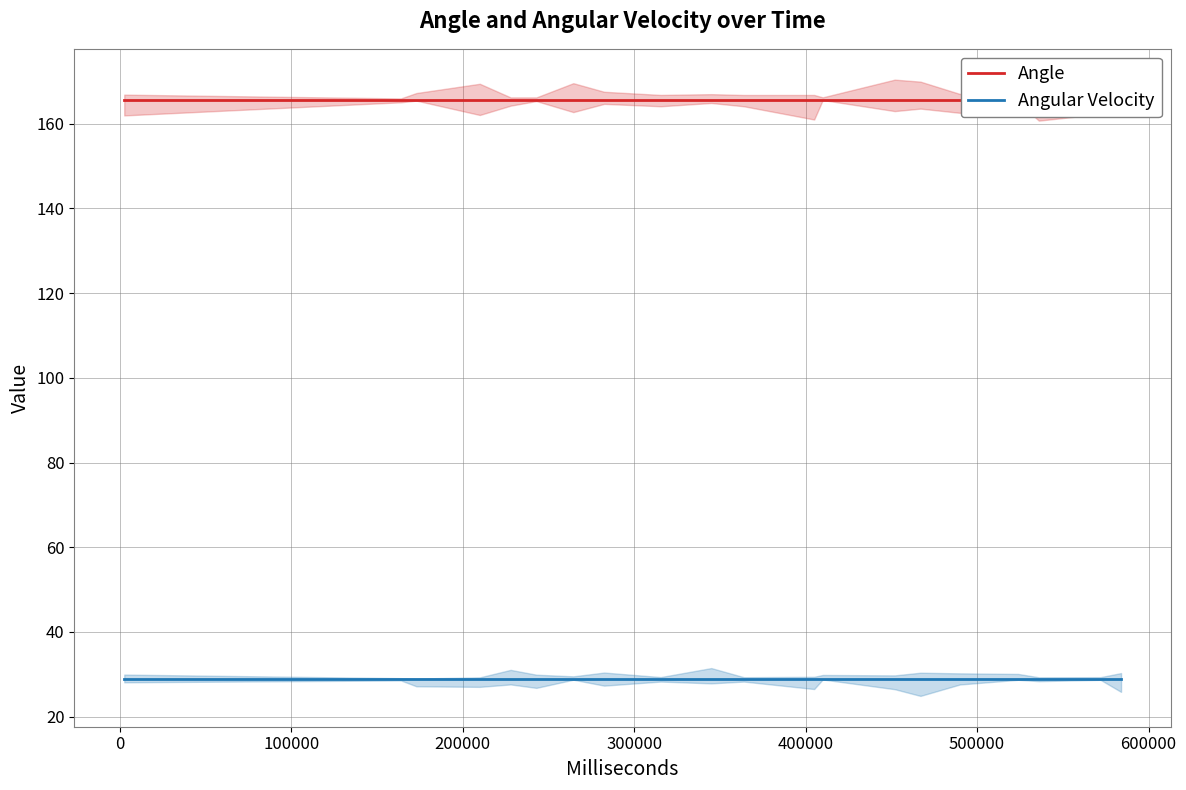

Count the number of data series in this chart.

2